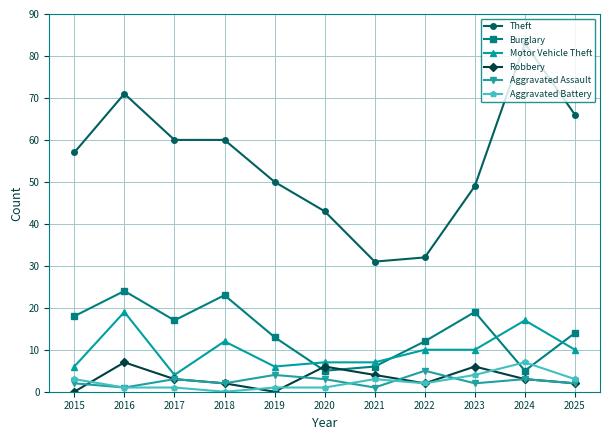

At 2023, list the series in order from smallest to largest.

Aggravated Assault, Aggravated Battery, Robbery, Motor Vehicle Theft, Burglary, Theft